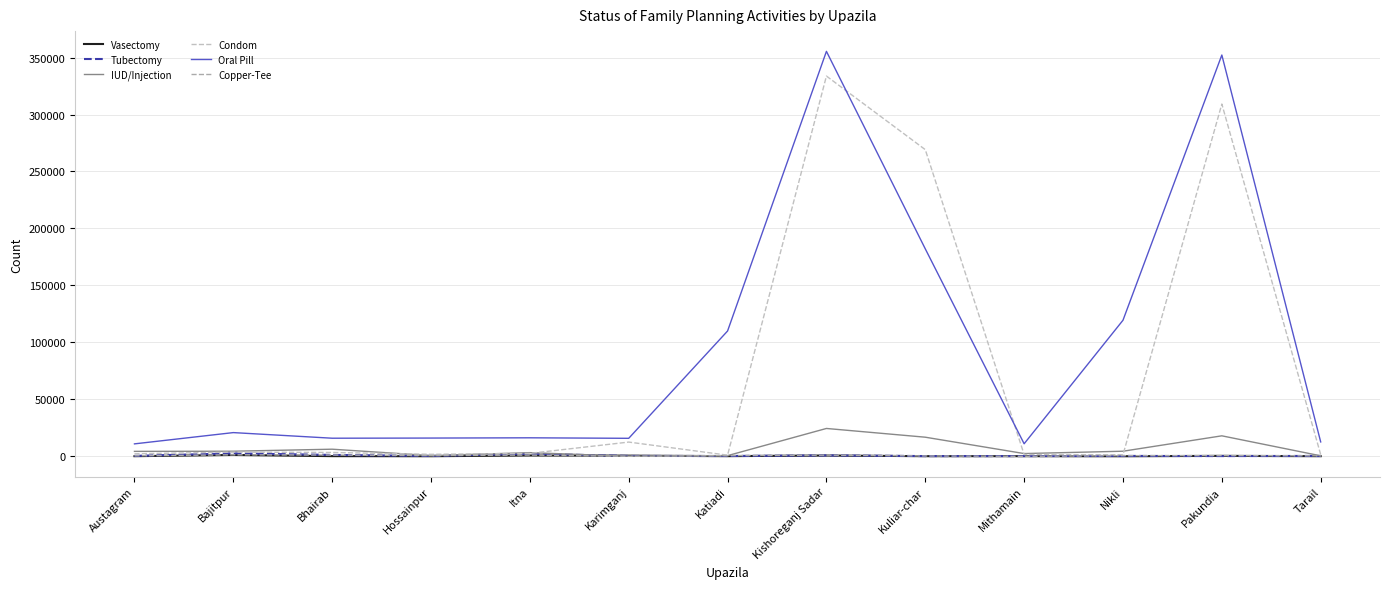

What position from the right is Itna?

9